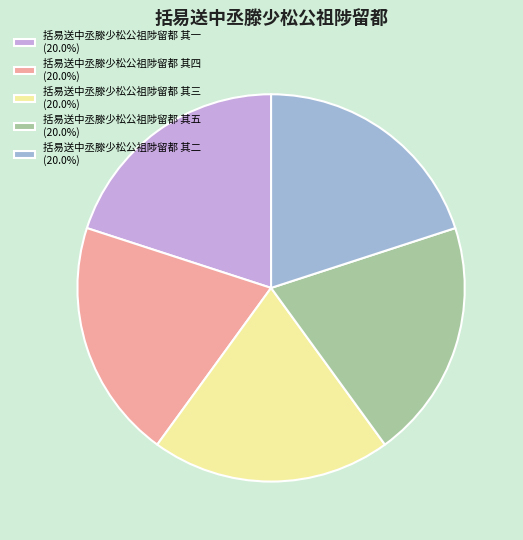

Is the sum of 括易送中丞滕少松公祖陟留都 其五 (20.0%) and 括易送中丞滕少松公祖陟留都 其四 (20.0%) greater than half?

No